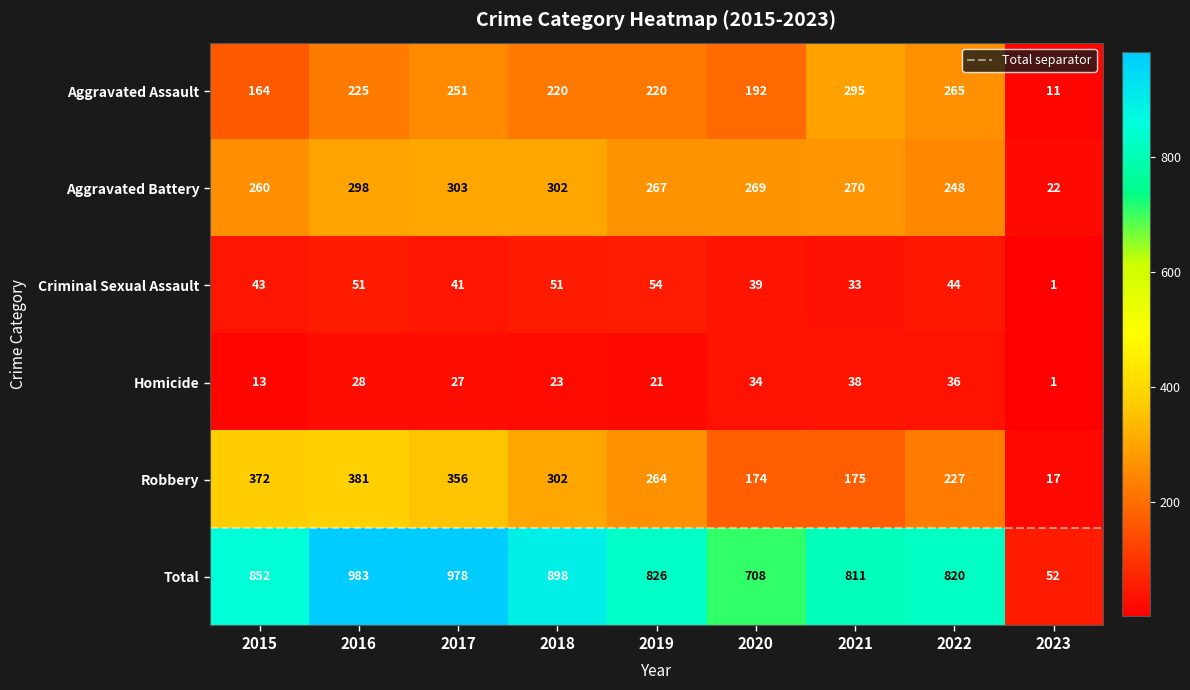

Is it true that Aggravated Battery equals 303 at 2017?

True